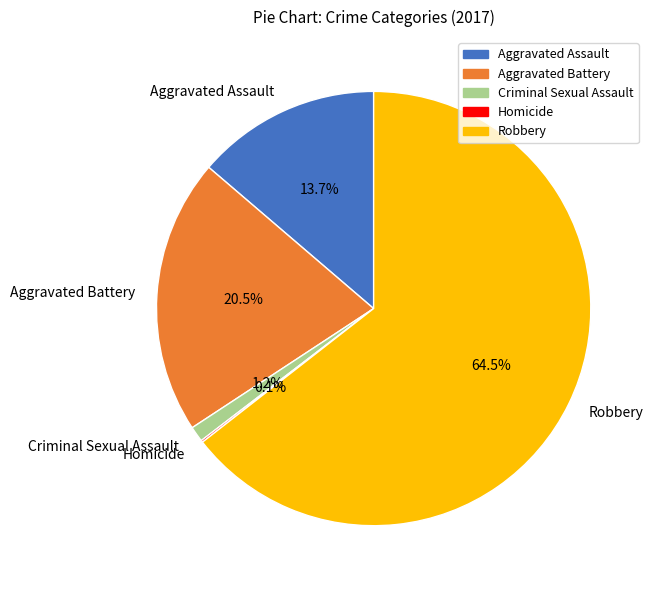

Does Aggravated Battery account for over 50% of the chart?

No